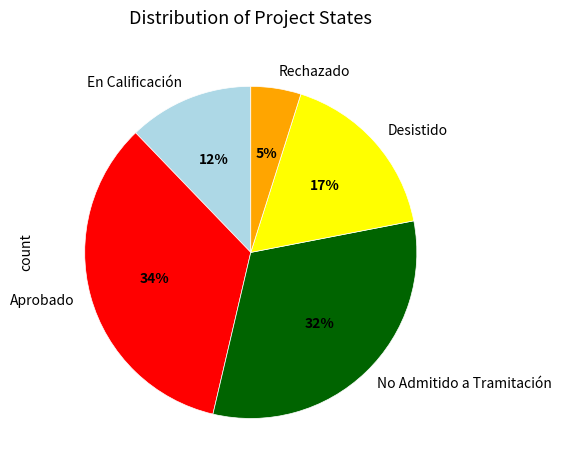

To the nearest percent, what percentage of the pie is No Admitido a Tramitación?

32%